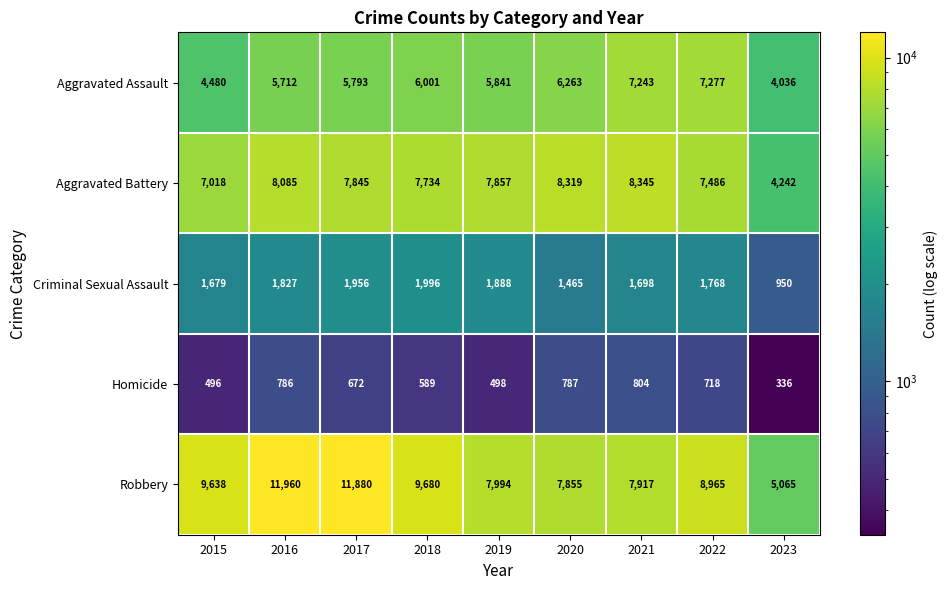

Where does the Robbery series first go above 8965?

2015